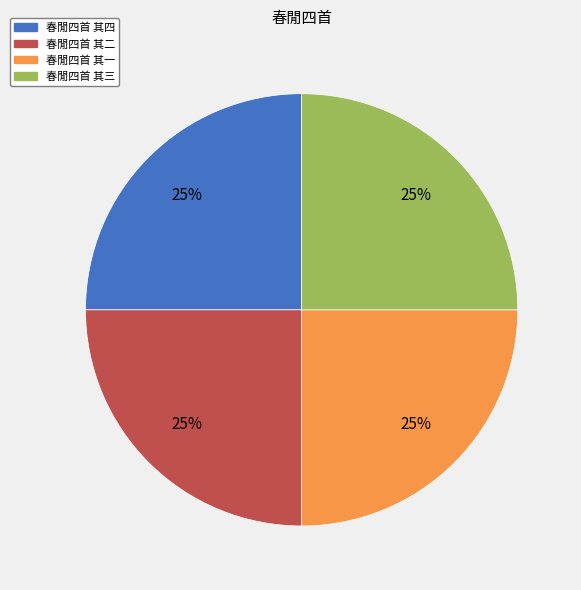

Is there any slice that represents more than half of the pie?

No